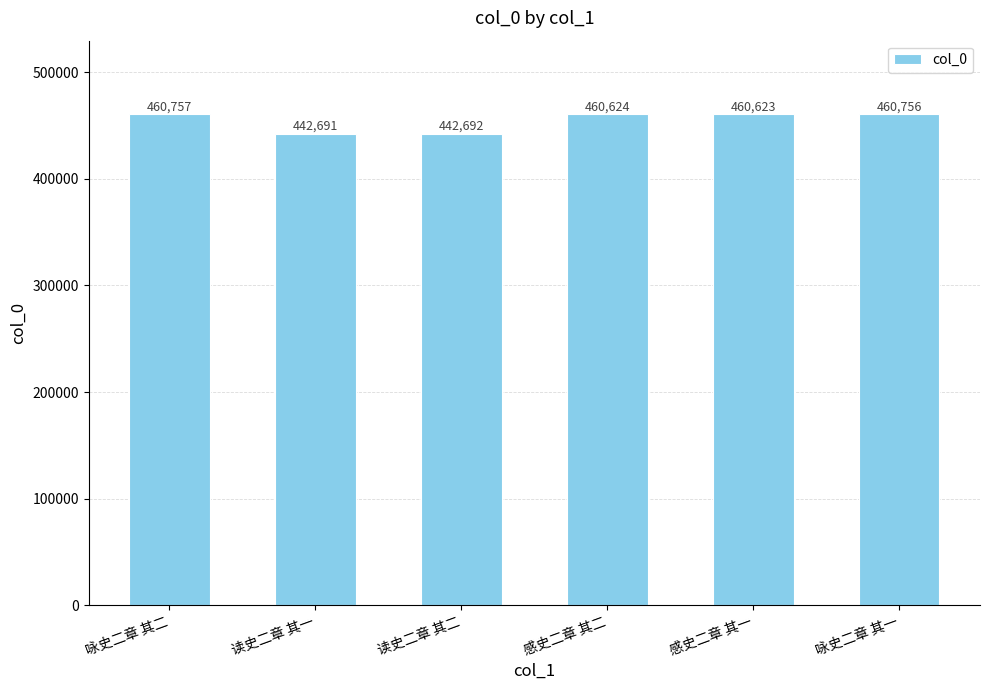

What is the sum of the values at 读史二章 其一 and 咏史二章 其二?

903448